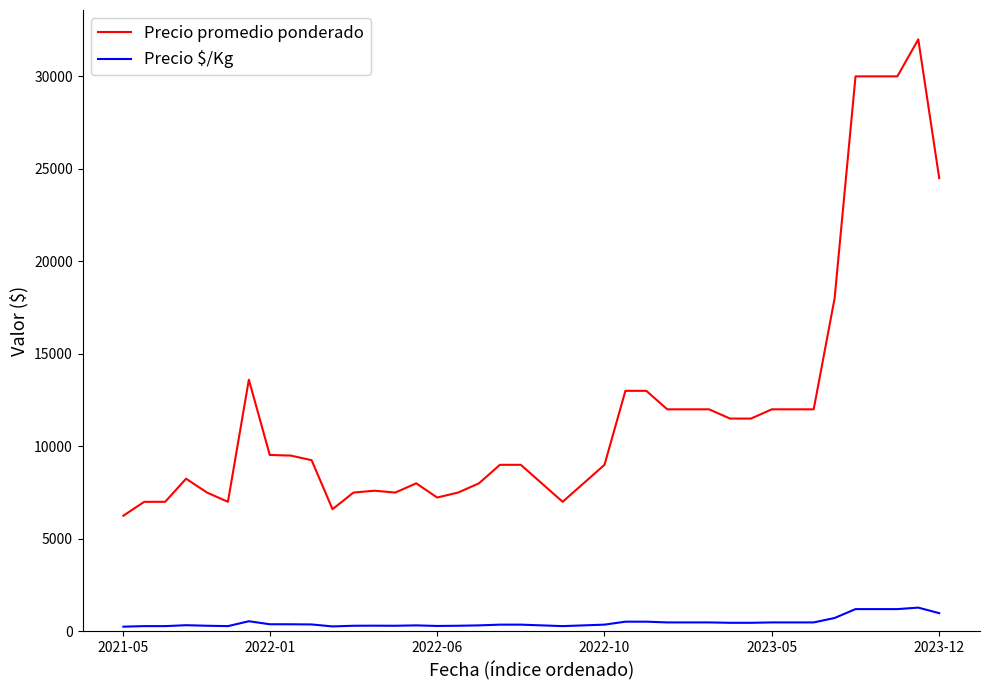

What are all the series names shown in the legend?

Precio promedio ponderado, Precio $/Kg